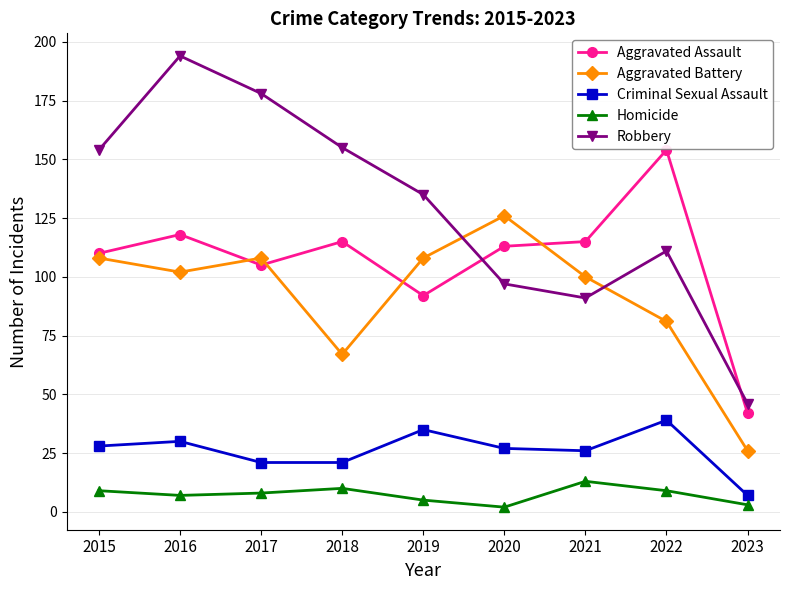

How many data points in Homicide are less than 8?

4